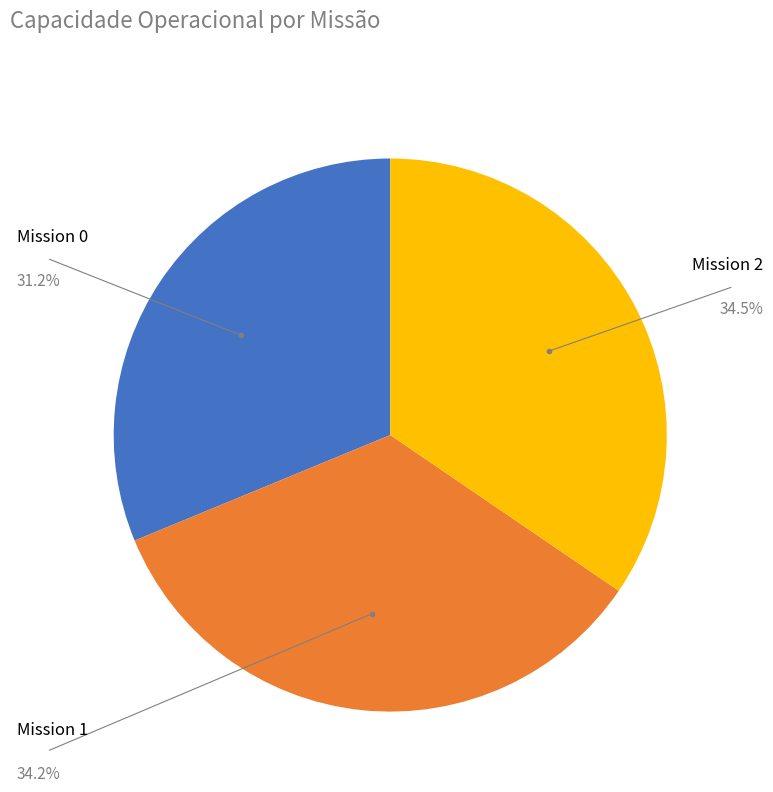

Does any single category account for the majority?

No